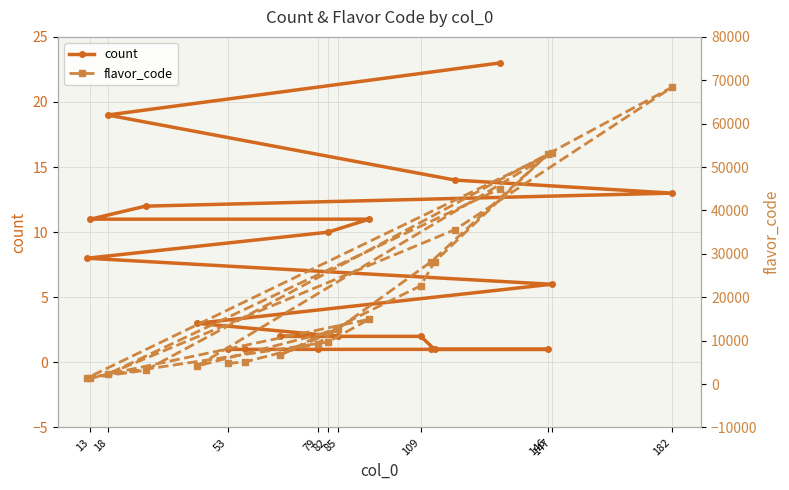

What is the difference between the second highest and second lowest values in the flavor_code series?

51687